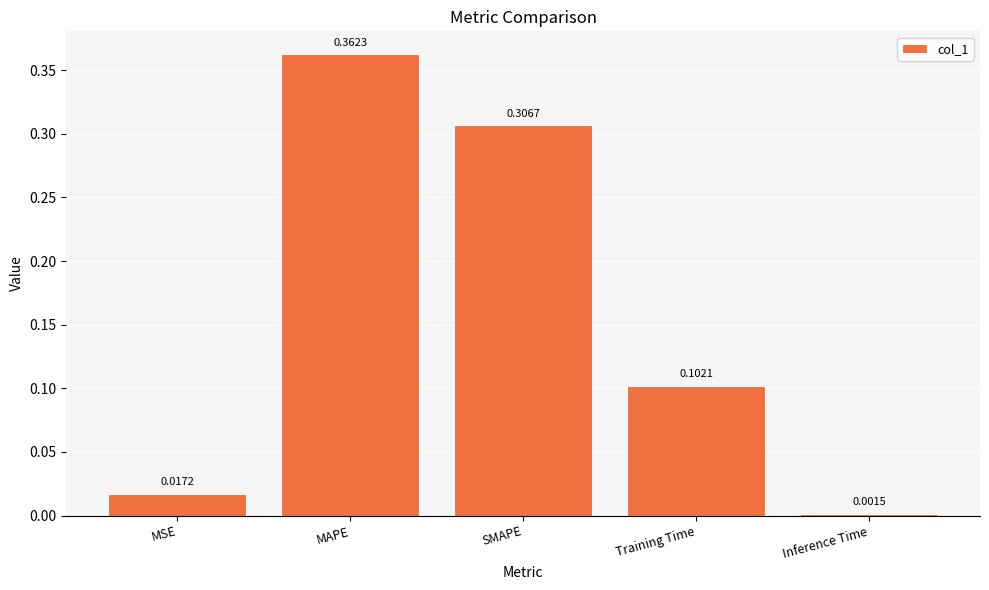

What is the label of the 1st bar from the right?

Inference Time